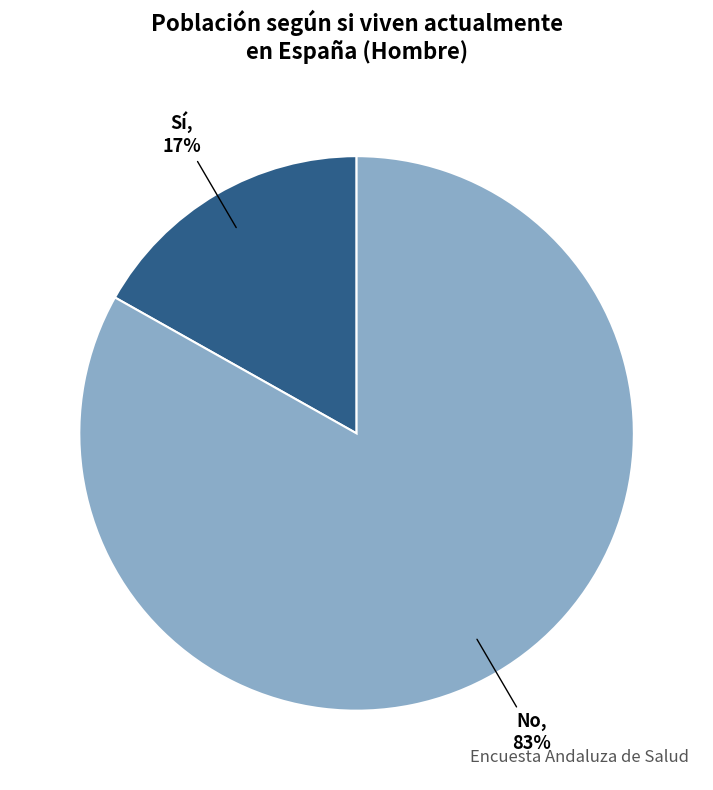

To the nearest percent, what is the difference between the largest and smallest slice percentages?

66%